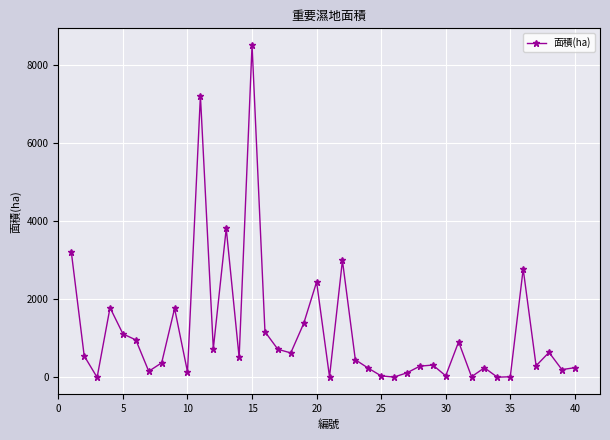

How many lines are shown in the chart?

1